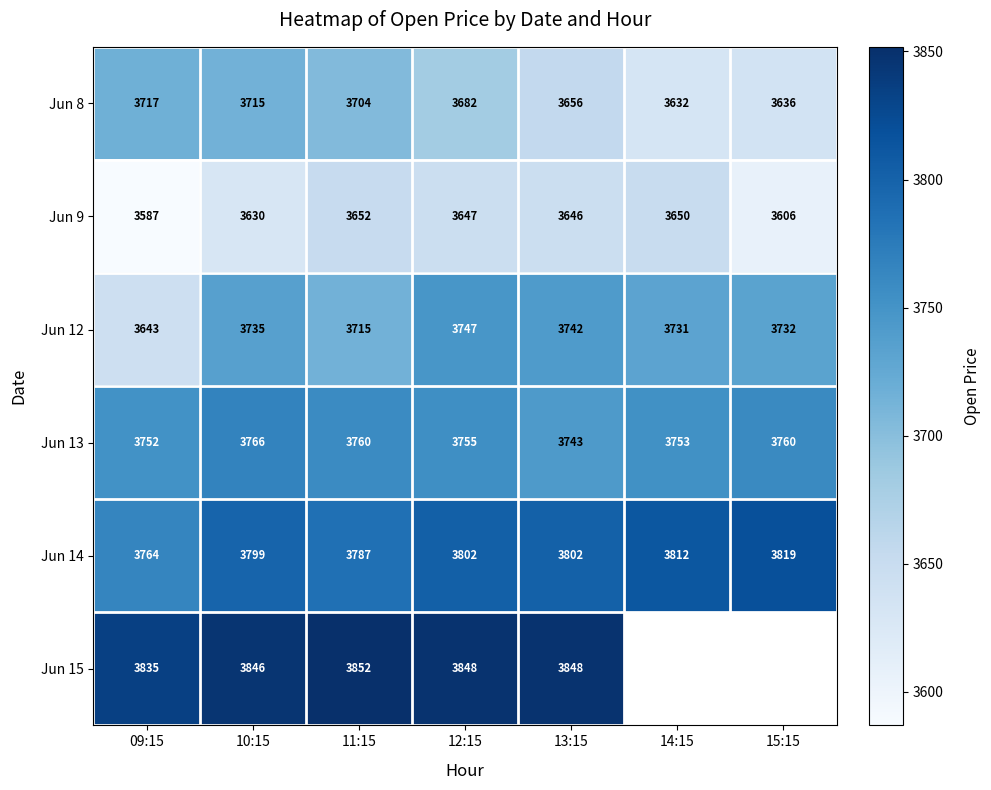

At which category is the sum across all series the highest?

10:15